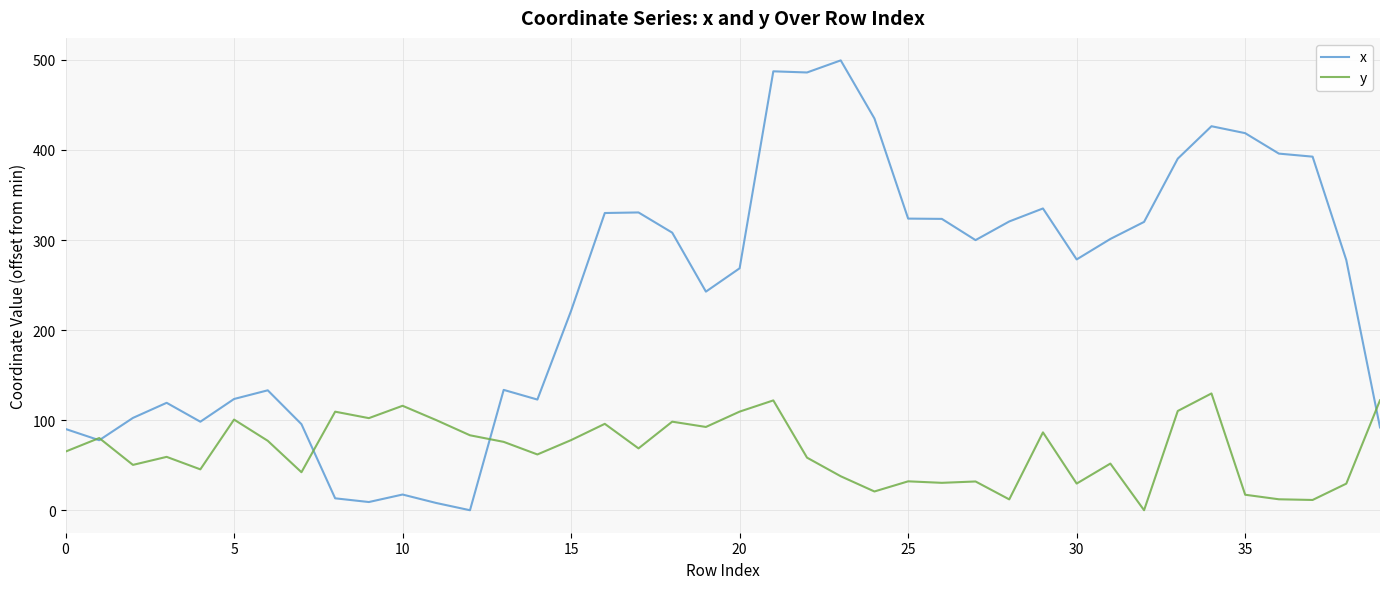

What is the maximum value for x?

499.5